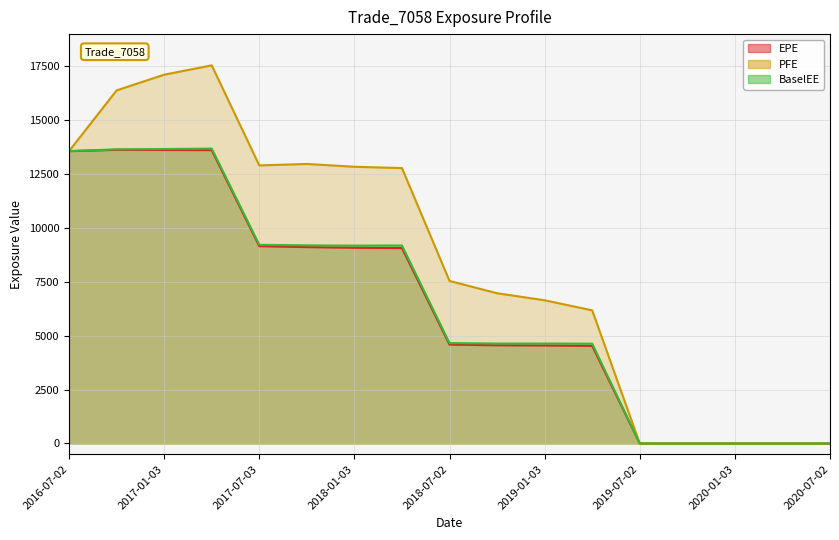

True or false: BaselEE and PFE cross at least once.

False